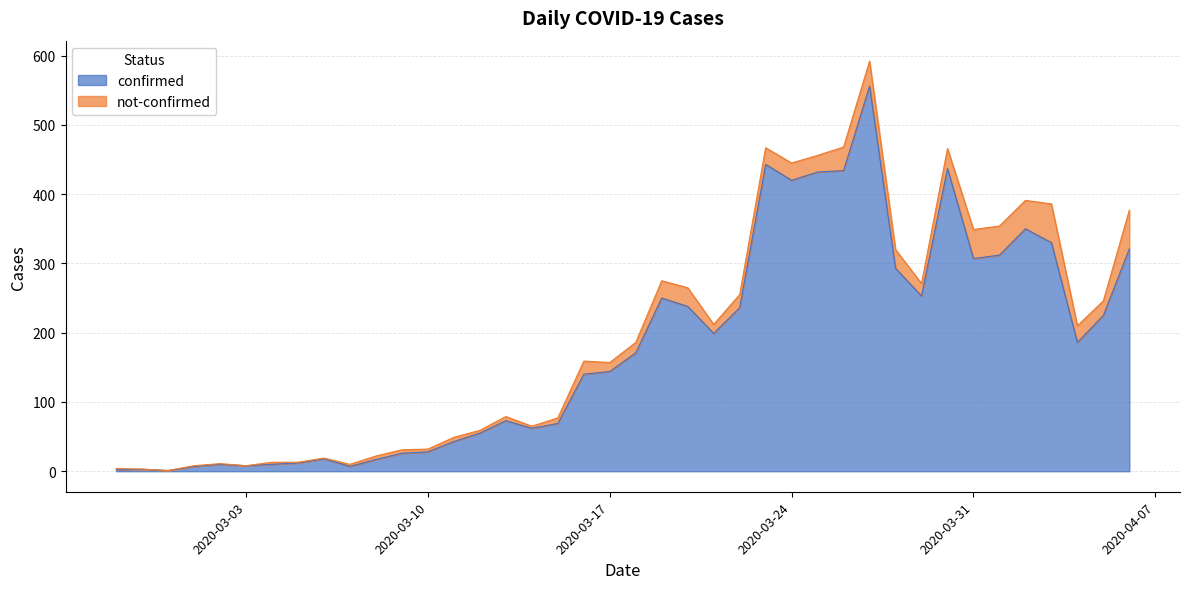

How many points are higher than both their immediate neighbors (excluding endpoints)?

9